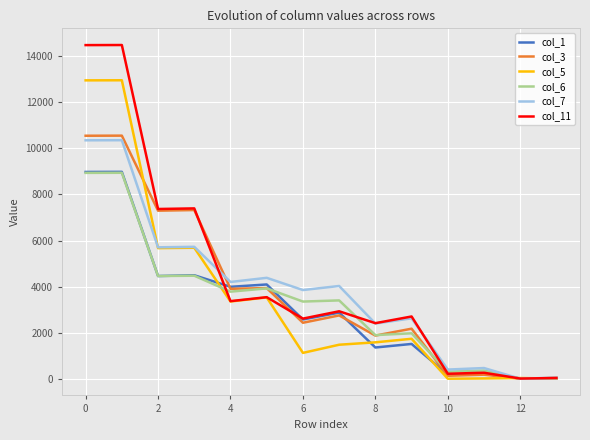

What is the maximum value shown in the chart?

14488